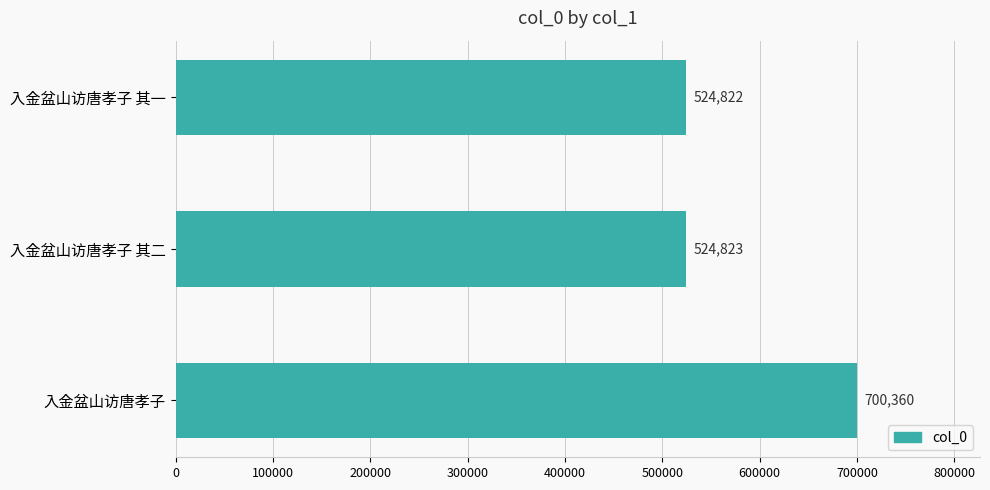

At which category does the chart reach its peak across all series?

入金盆山访唐孝子